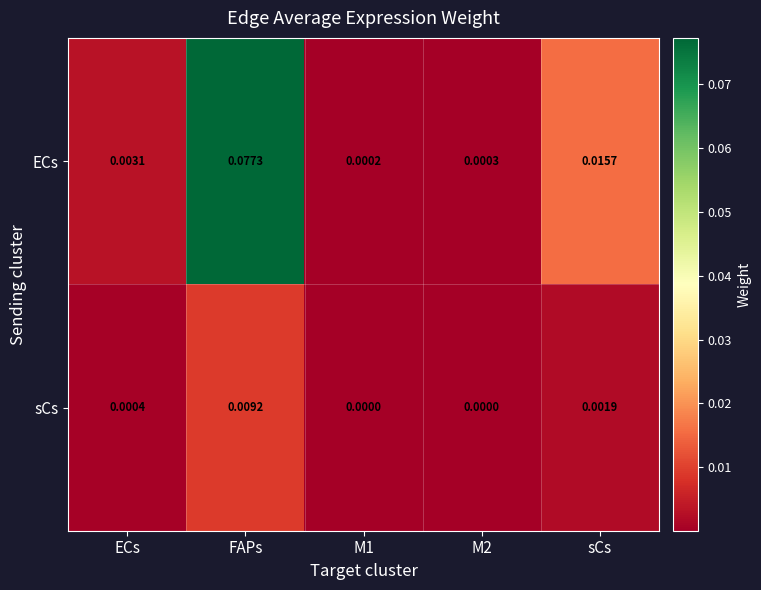

Is the value of sCs at M1 greater than the value of ECs at M1?

No